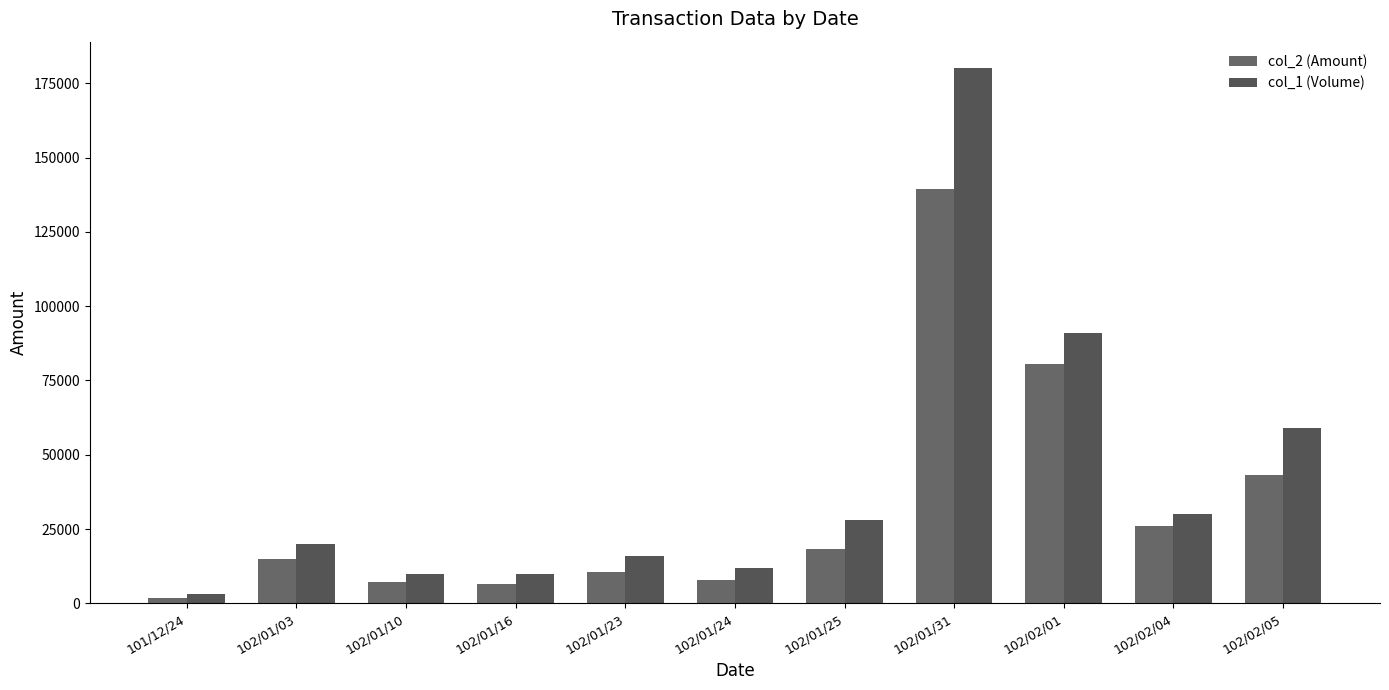

Is it true that col_2 (Amount) equals 26100 at 102/02/04?

True